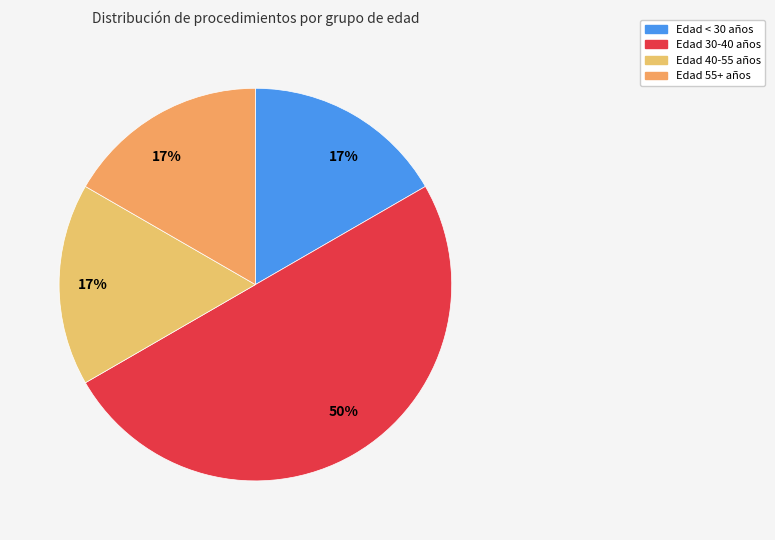

Count the number of slices in the pie.

4